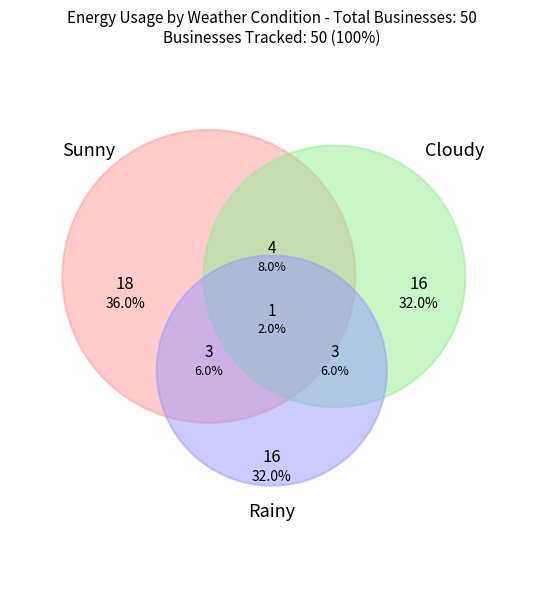

To the nearest percent, what portion does Rainy represent?

32%